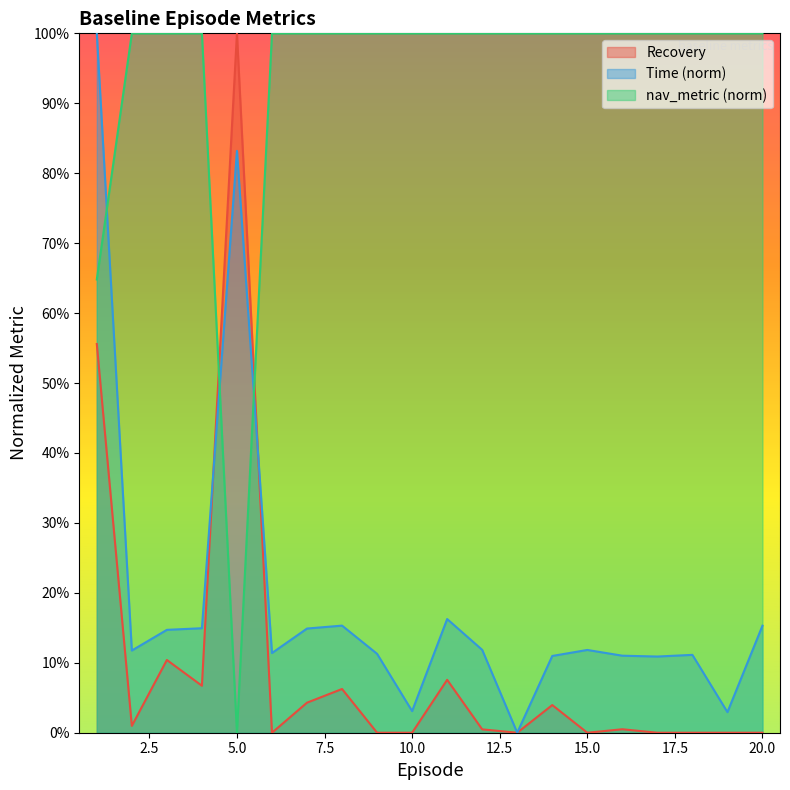

Rank the categories by Time value from lowest to highest.

13, 19, 10, 17, 14, 16, 18, 9, 6, 2, 15, 12, 3, 7, 4, 20, 8, 11, 5, 1